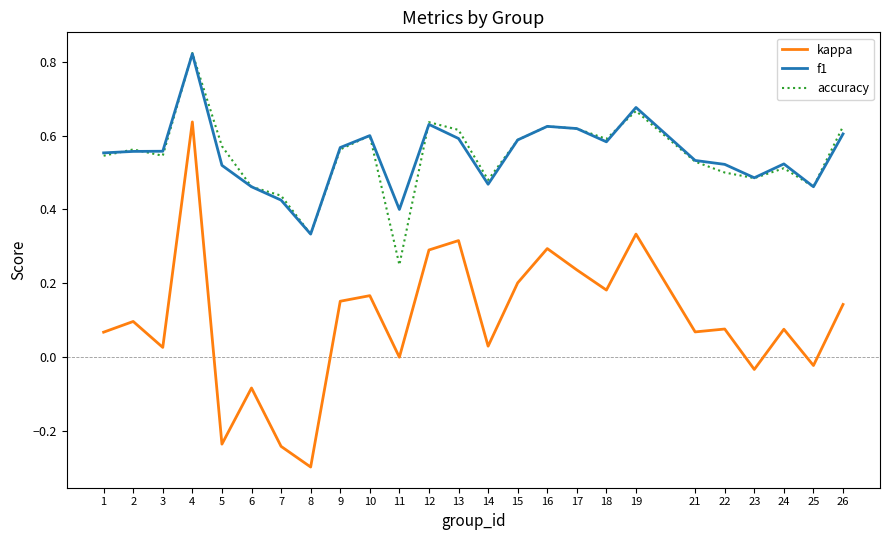

Is it true that f1 equals 0.2 at 11?

False